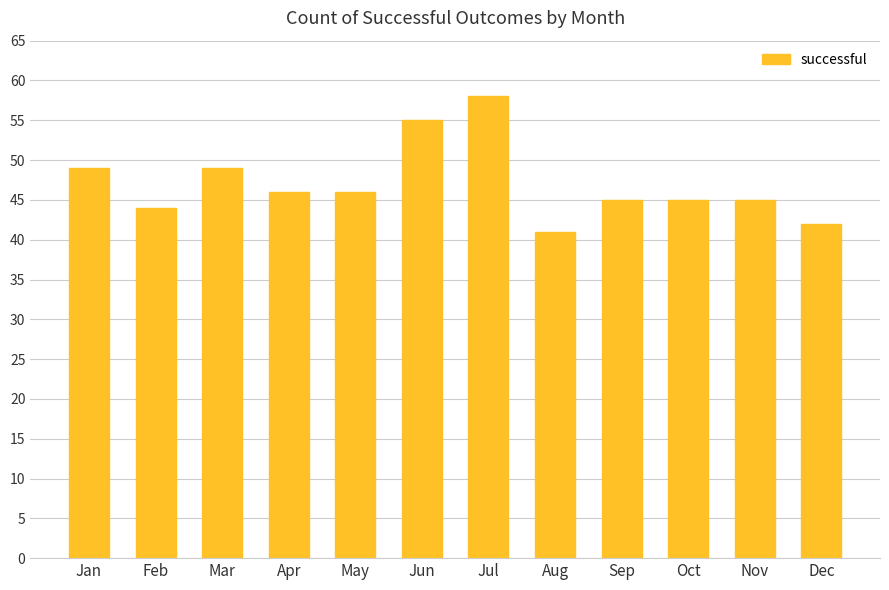

Does the chart contain any negative values?

No